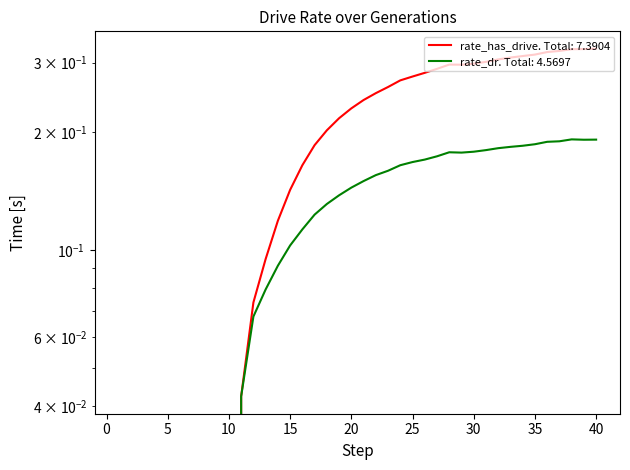

Which series has the largest total across all categories?

rate_has_drive